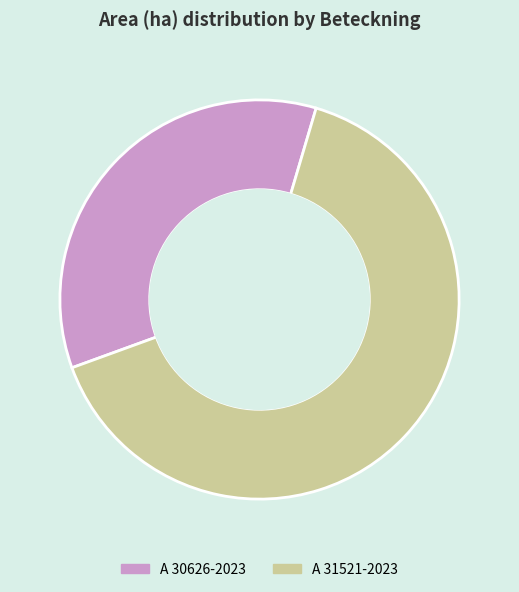

Which category has the smallest portion of the pie?

A 30626-2023